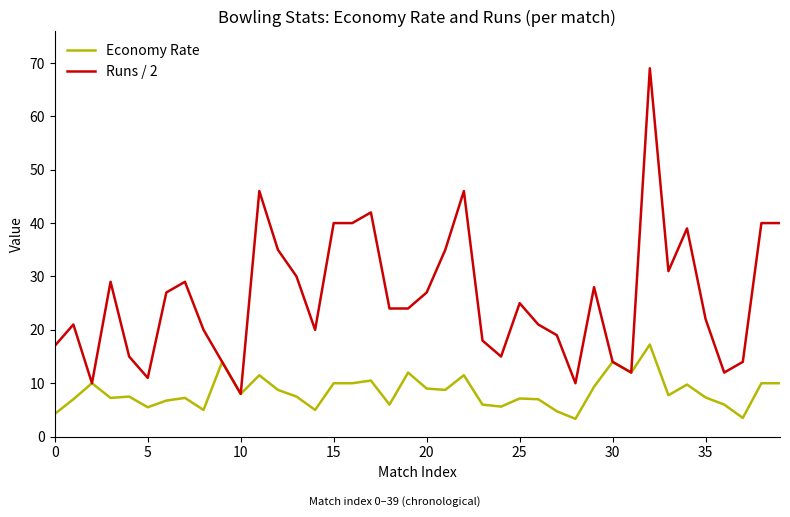

List the series in order of their overall mean, highest first.

Runs / 2, Economy Rate